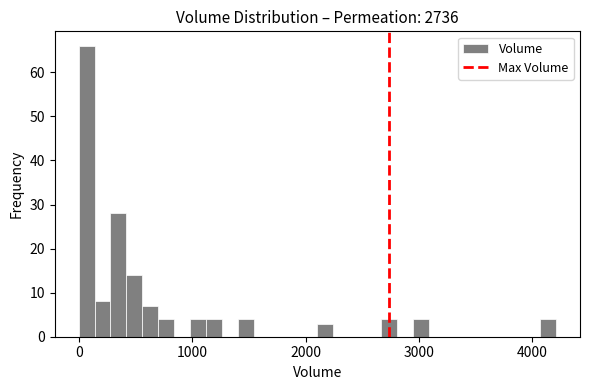

Around what value on the x-axis is the tallest bar? Give the approximate position of its centre, as read against the axis.

100